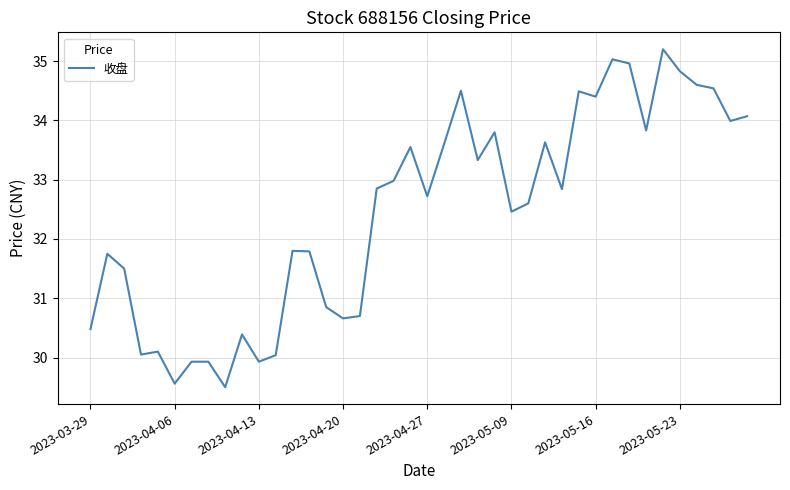

What is the minimum value shown in the chart?

29.5